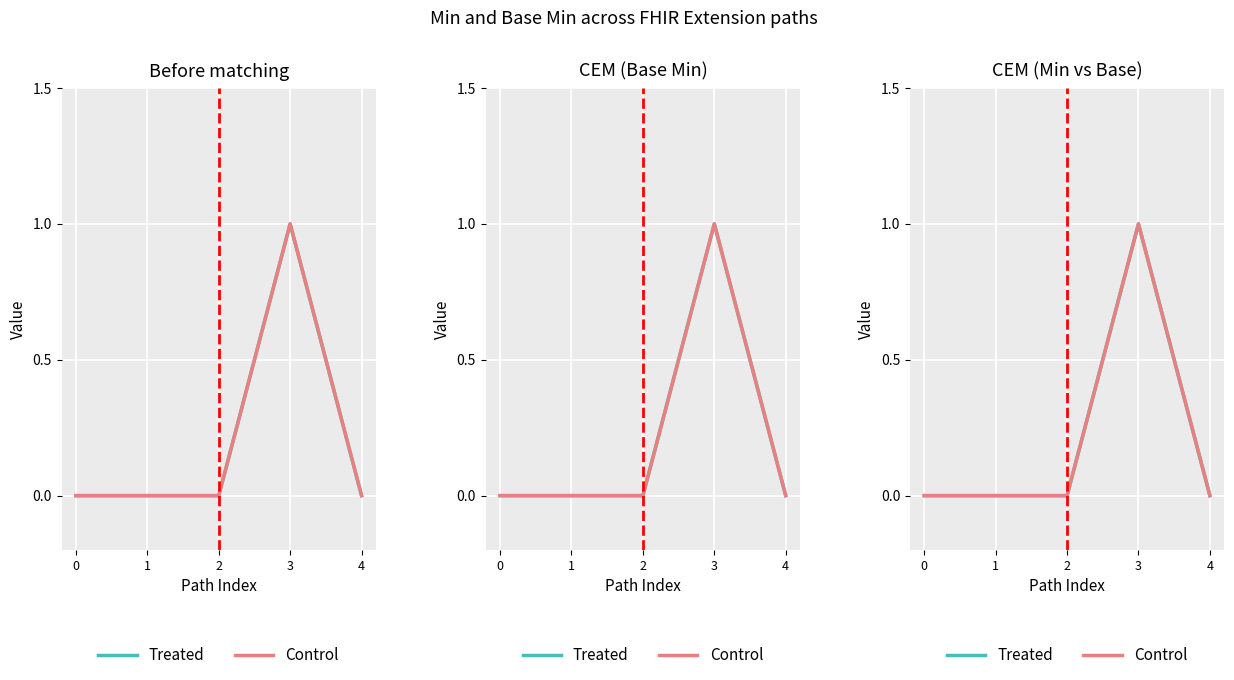

Is it true that Treated equals 0 at 0?

False